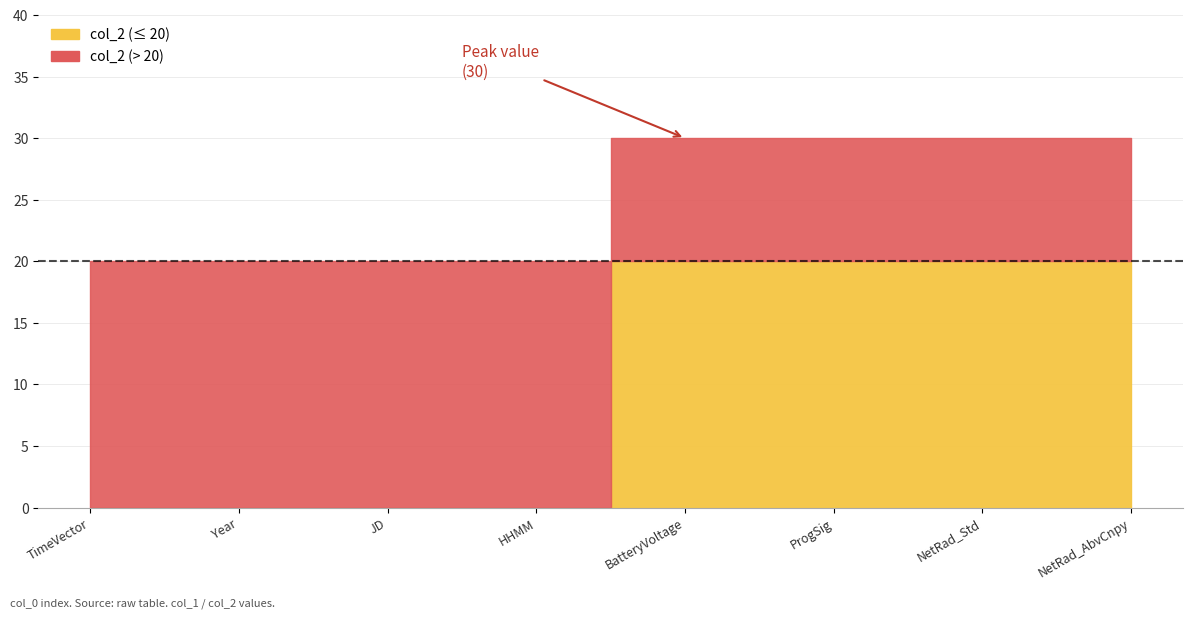

How many values are between 0 and 30?

8